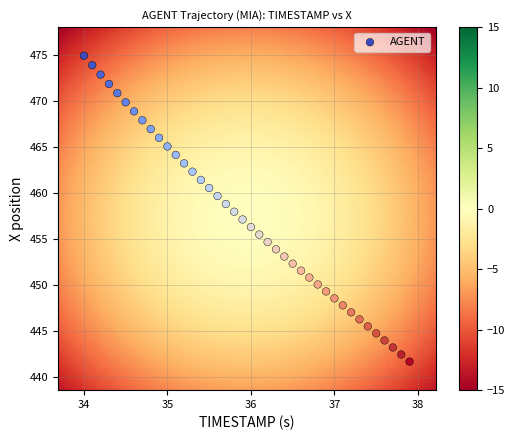

What is the range of Y values (max minus min)?

33.2